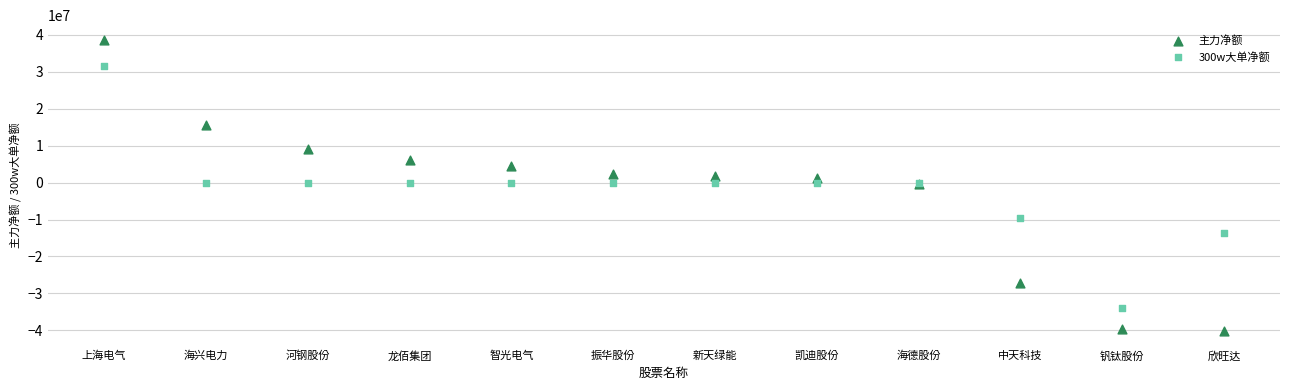

Which series reaches the minimum Y coordinate?

主力净额